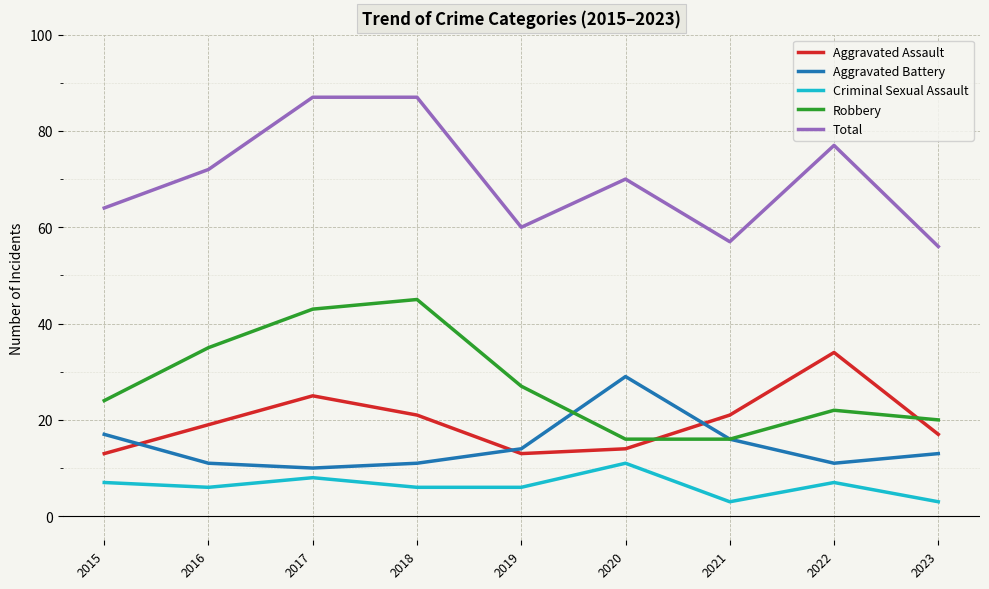

True or false: Criminal Sexual Assault and Aggravated Battery intersect in this chart.

False